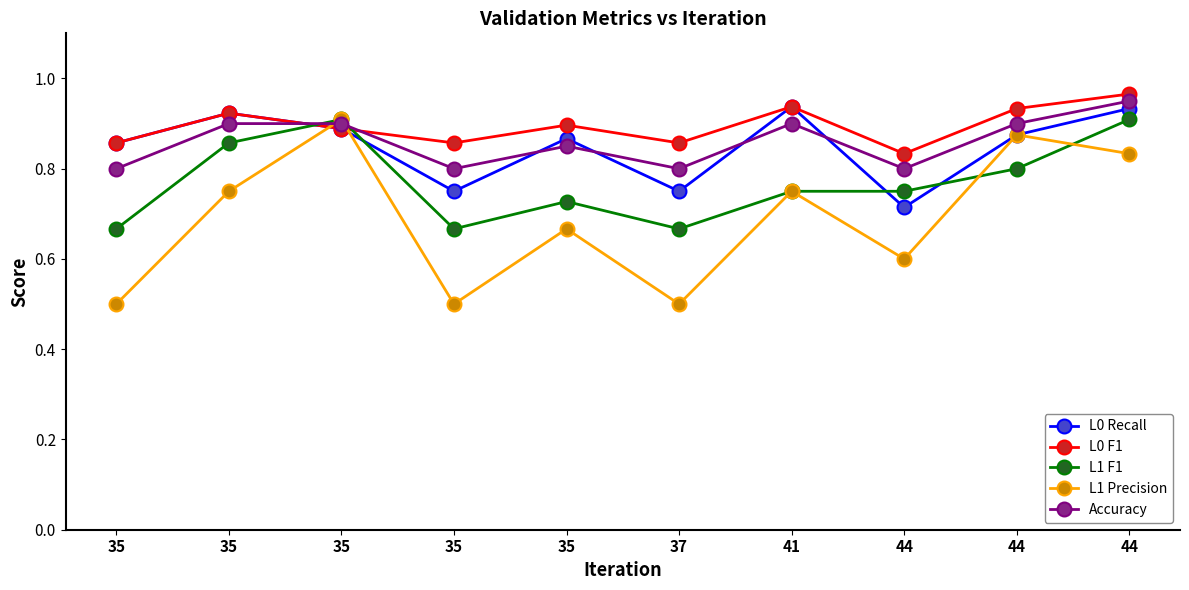

Which series has the largest range (max minus min)?

L1 Precision